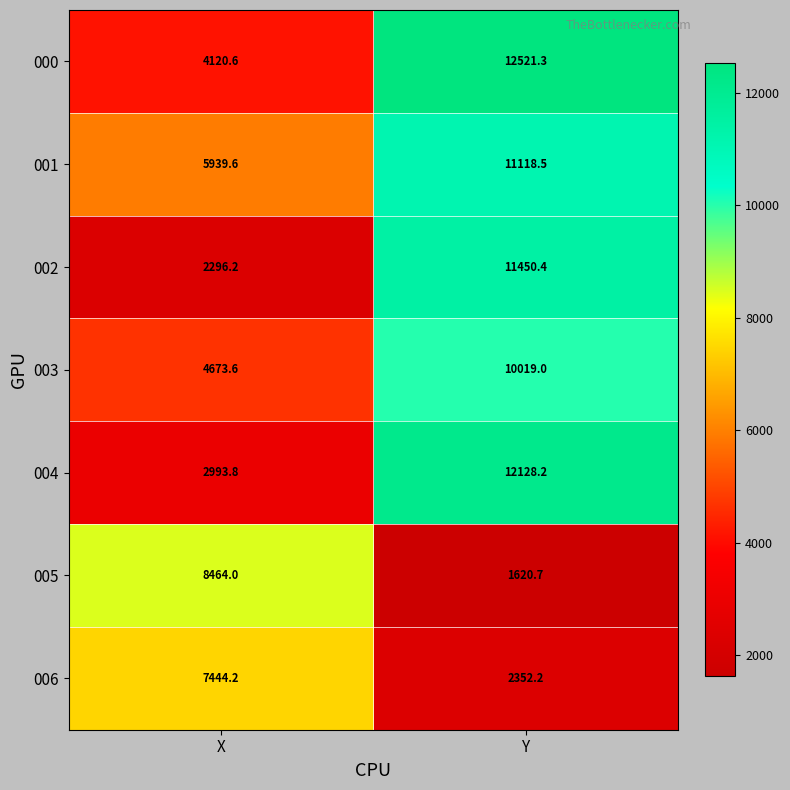

How many categories are shown in the chart?

2